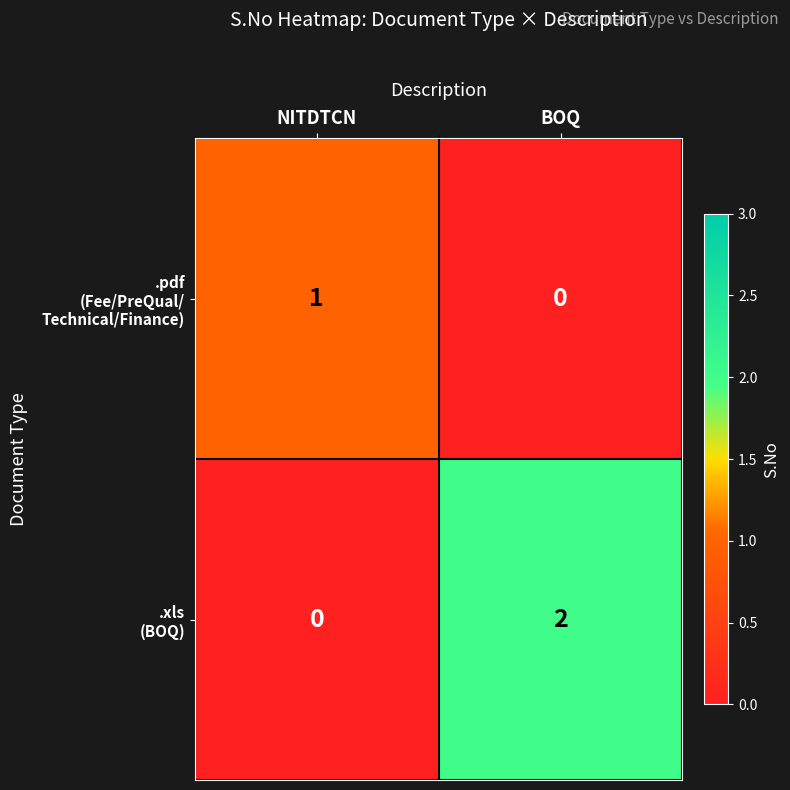

Which category has the highest value across all series?

BOQ